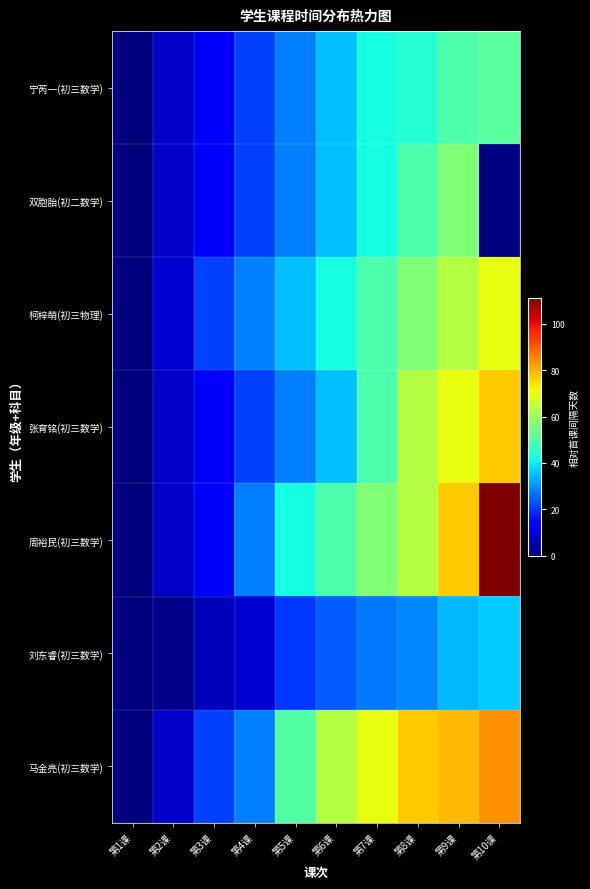

True or false: 柯梓萌(初三物理) has a value of 11.2 at 第7课.

False